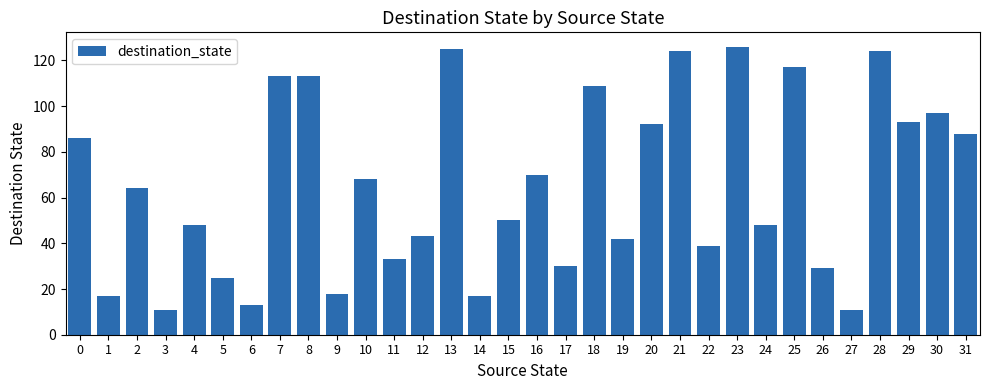

Count the number of categories in the chart.

32